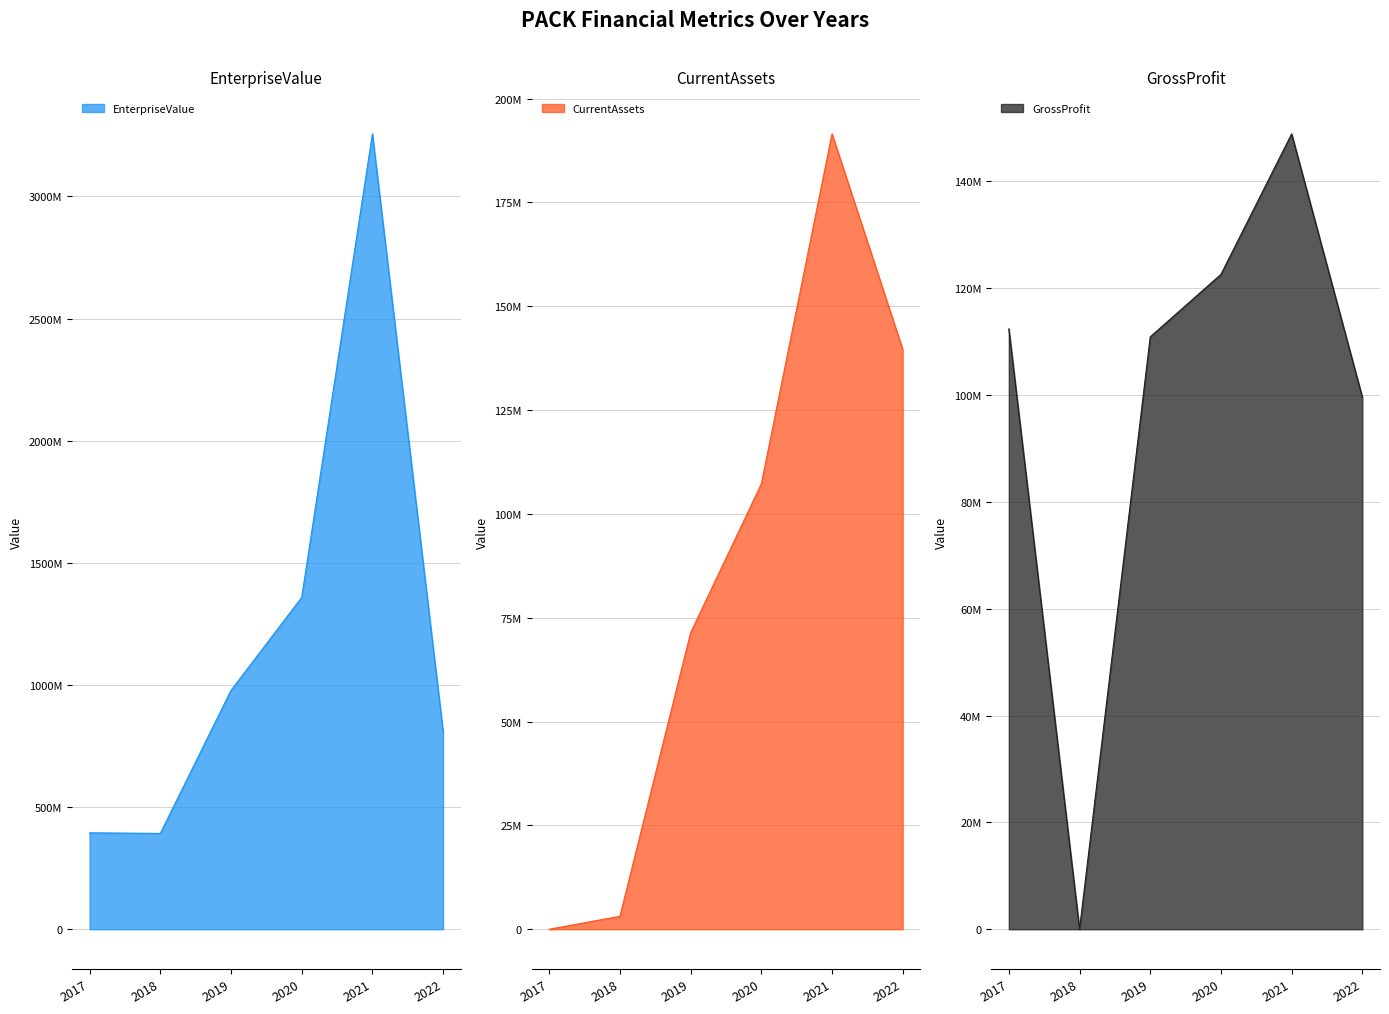

What is the value of the CurrentAssets point at the 5th from the left?

191500000.0